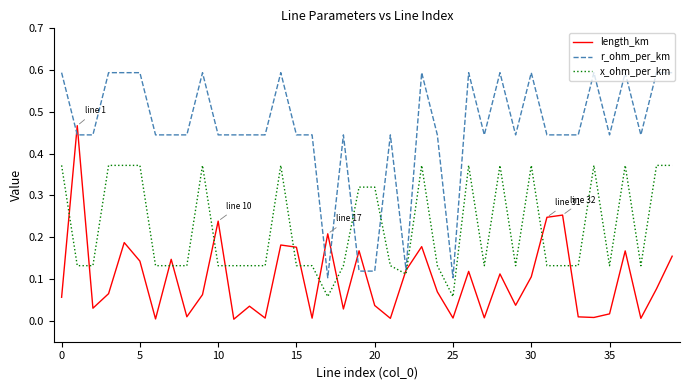

True or false: x_ohm_per_km and r_ohm_per_km cross at least once.

True